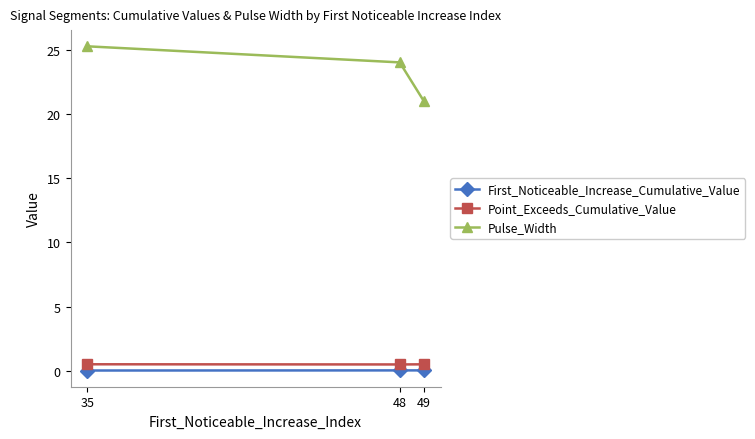

Which series changed the most between 35 and 49?

Pulse_Width